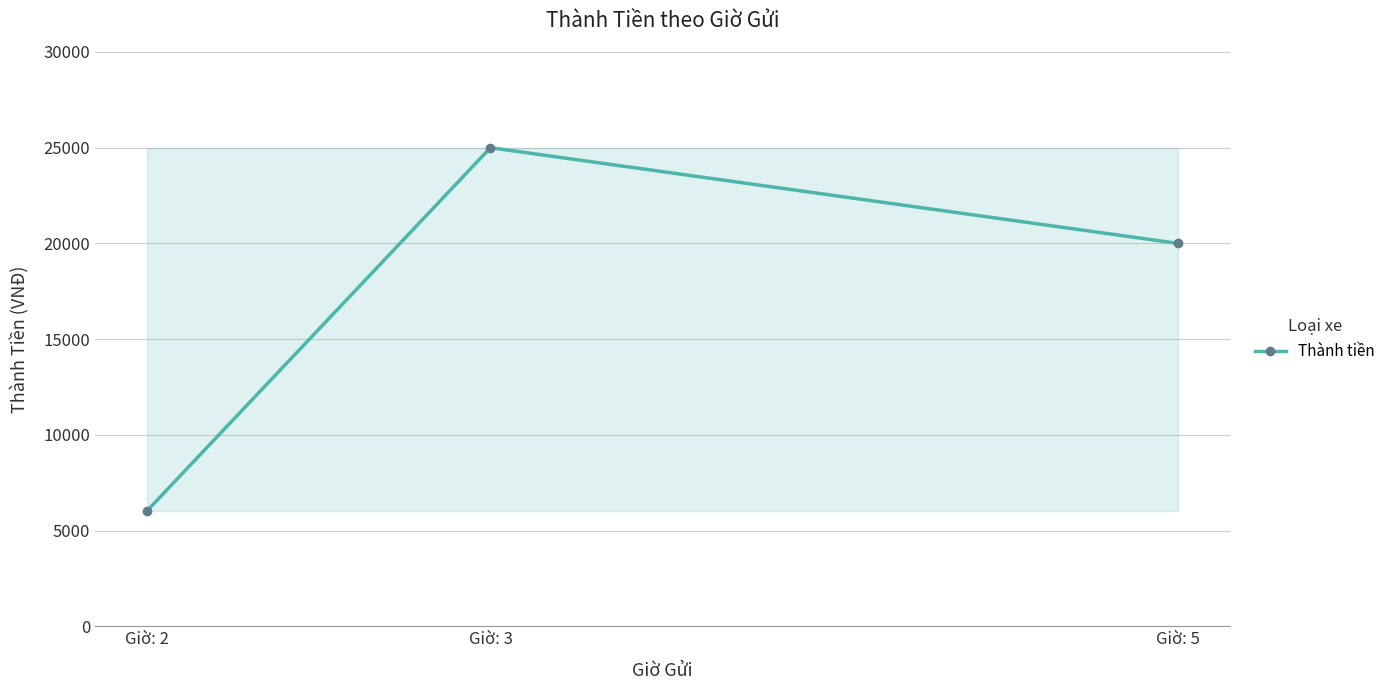

What is the maximum value shown in the chart?

25000